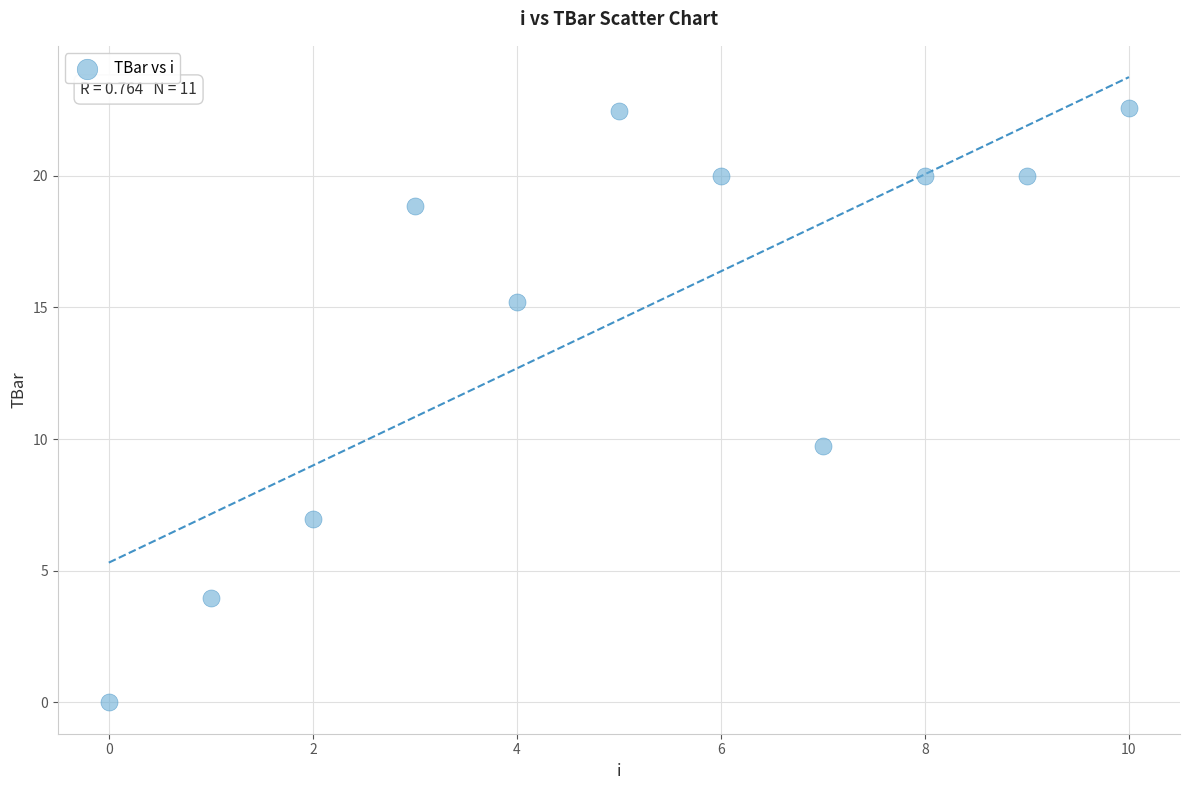

What is the average Y value?

14.5